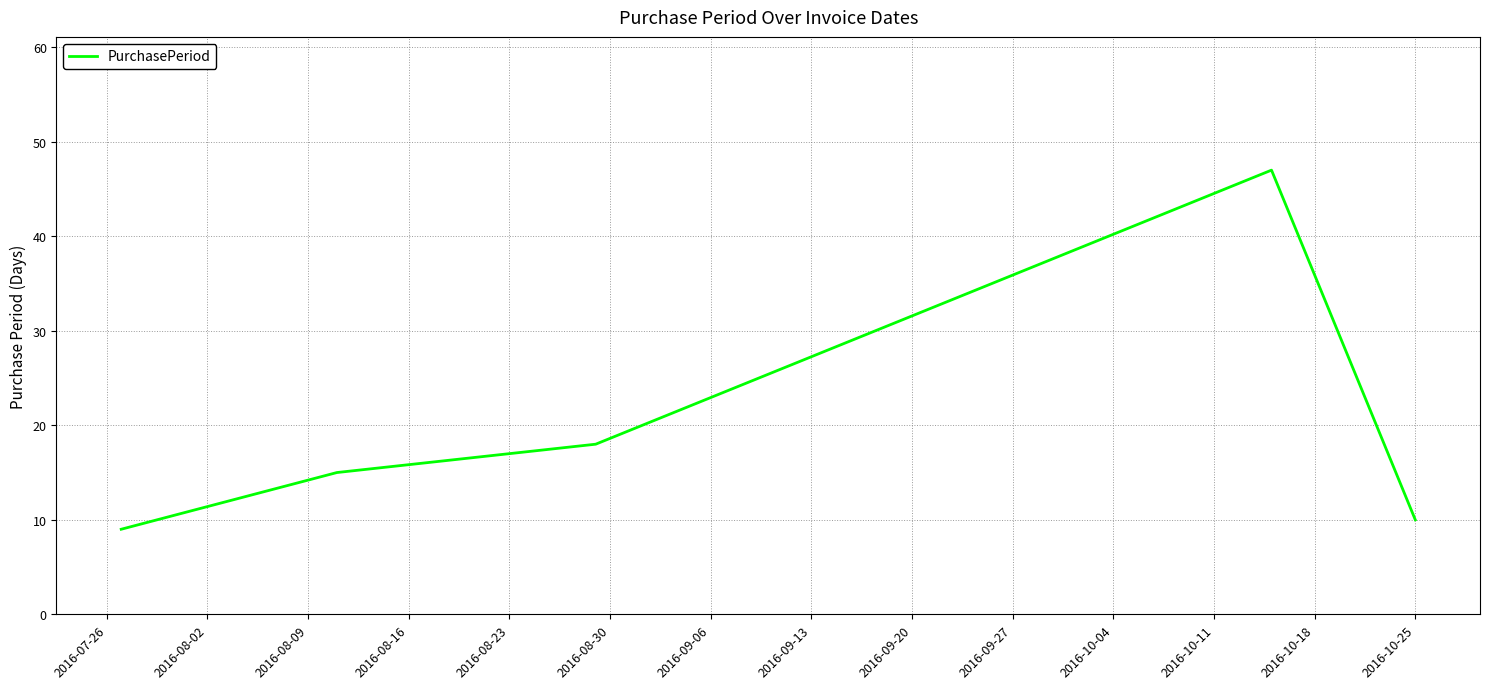

What is the greatest value displayed?

47